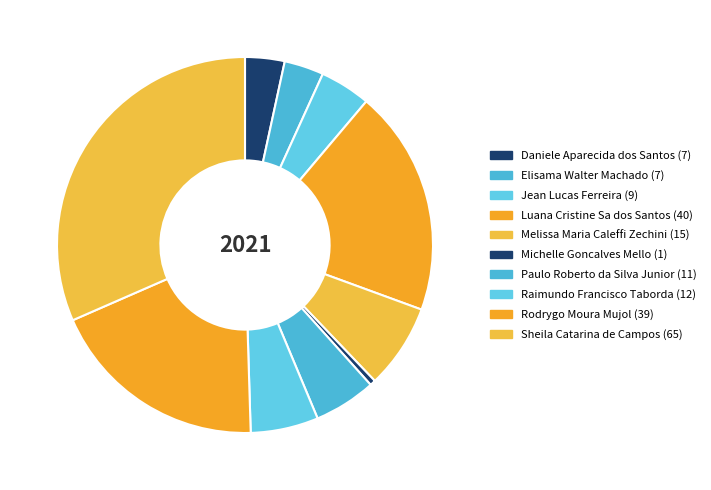

Is the sum of Sheila Catarina de Campos and Elisama Walter Machado greater than half?

No